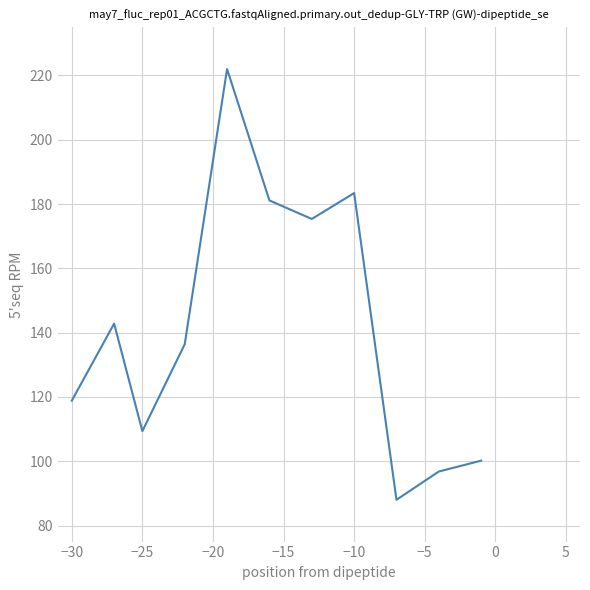

Is this an area chart (filled region under the line)?

No